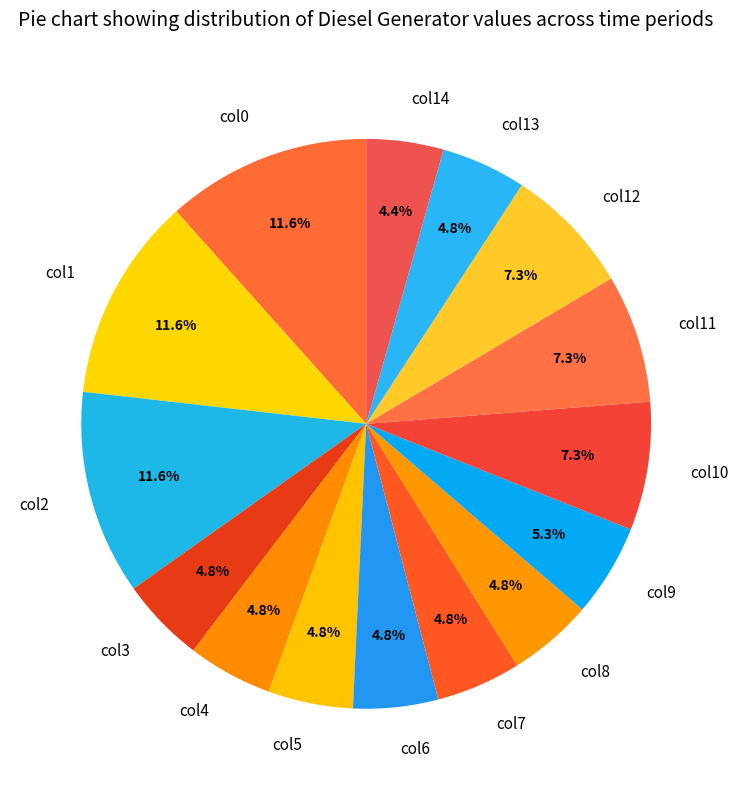

What percentage do col9 and col2 together represent?

16.9%